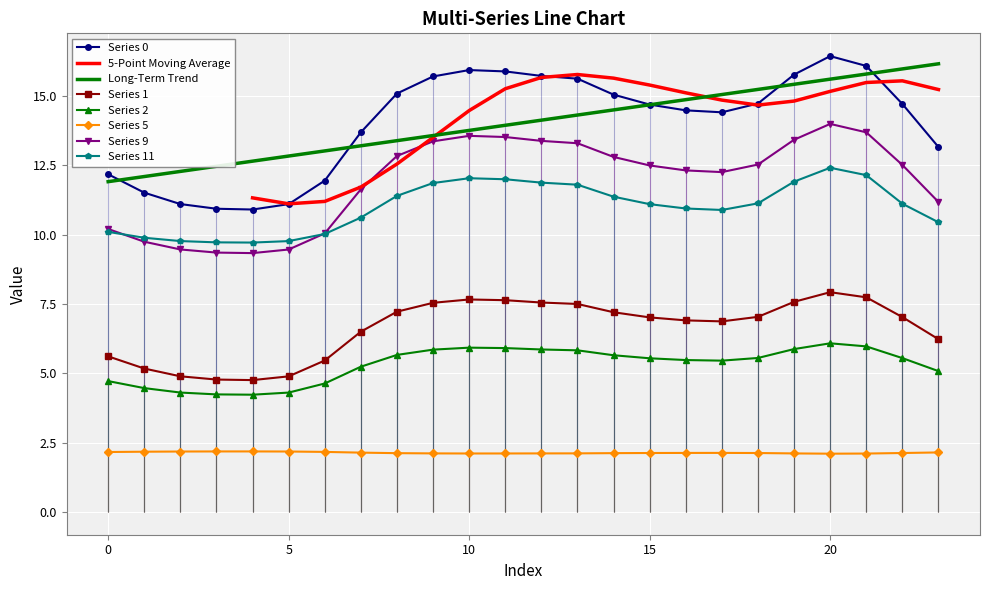

True or false: Series 0 has a value of 18.3 at 0.

False